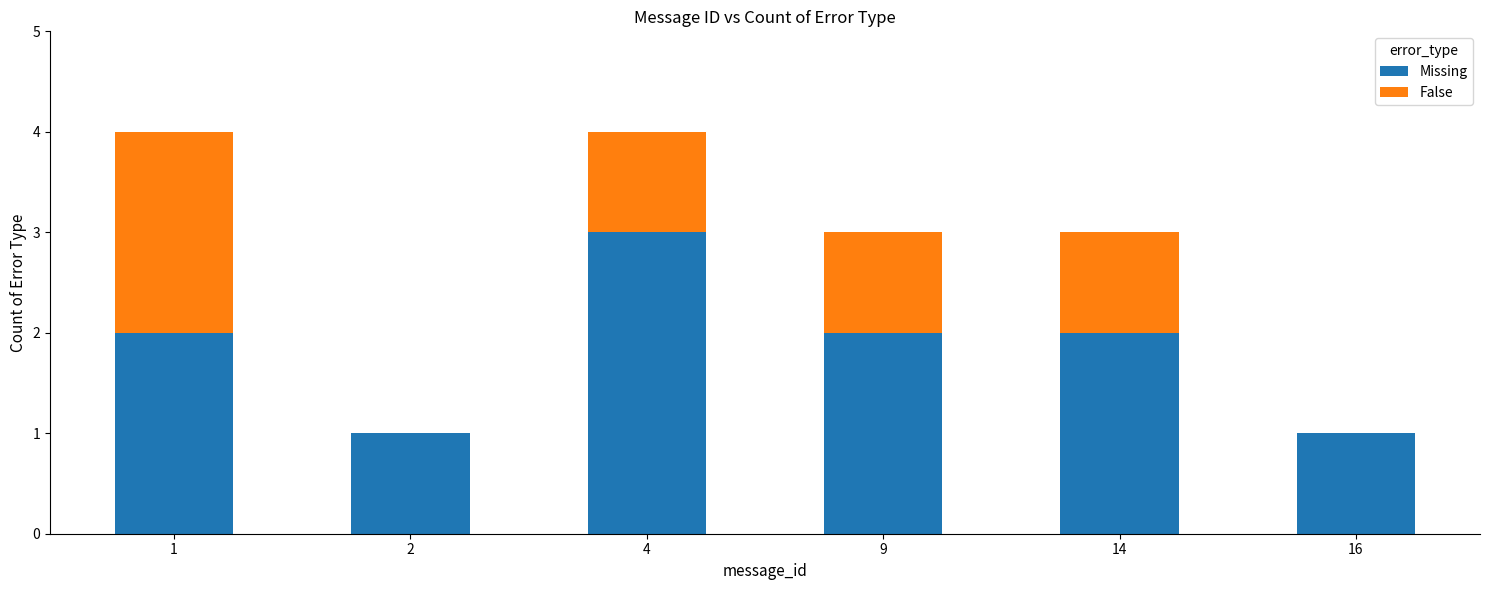

The Missing series shows 3 at 4. True or false?

True